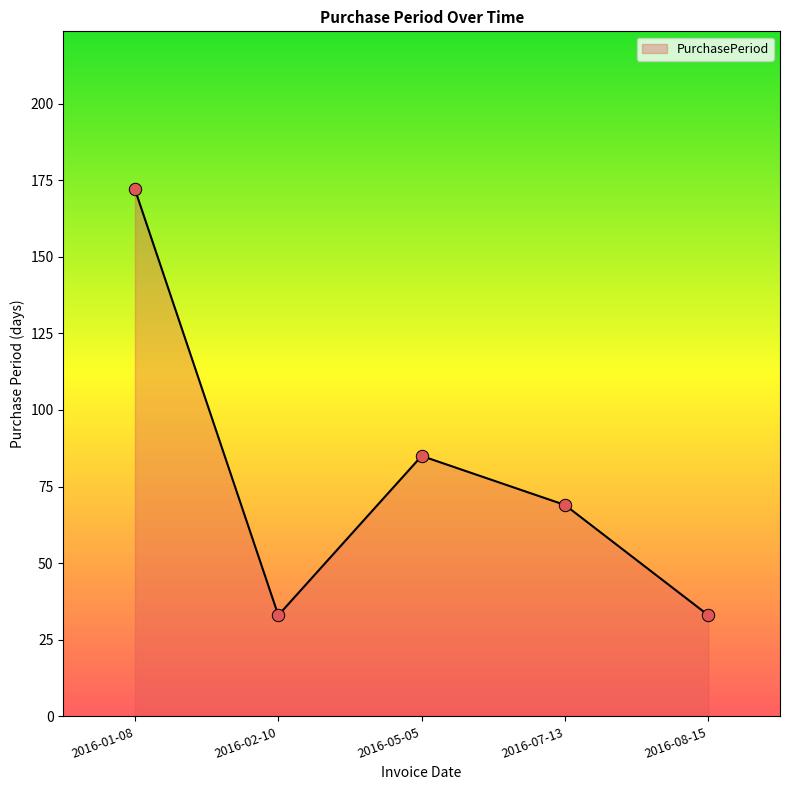

Which has a higher value, 2016-02-10 or 2016-05-05?

2016-05-05